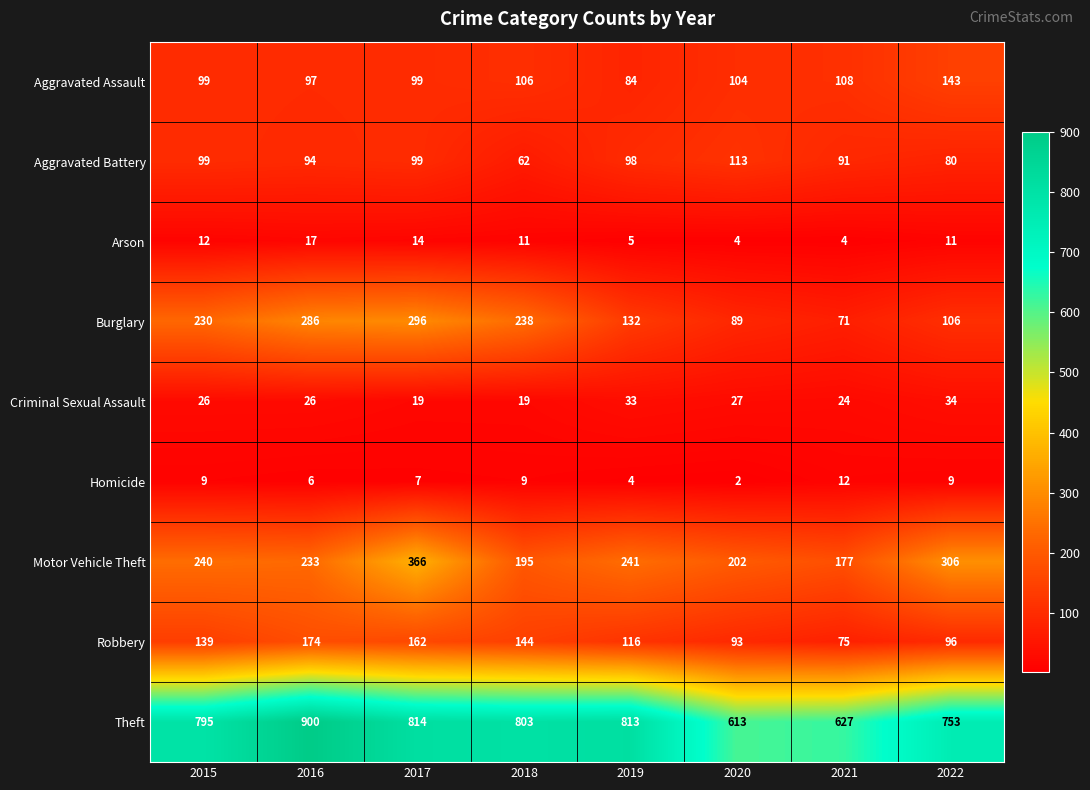

The value of Robbery at 2015 is 67. True or false?

False